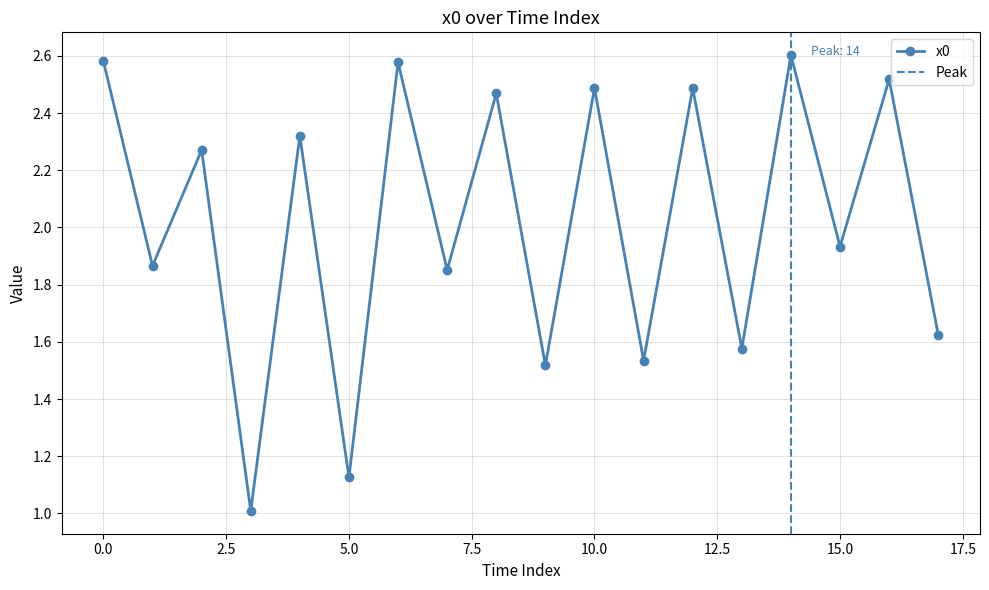

Rank the categories by value from lowest to highest.

3, 5, 9, 11, 13, 17, 7, 1, 15, 2, 4, 8, 12, 10, 16, 6, 0, 14